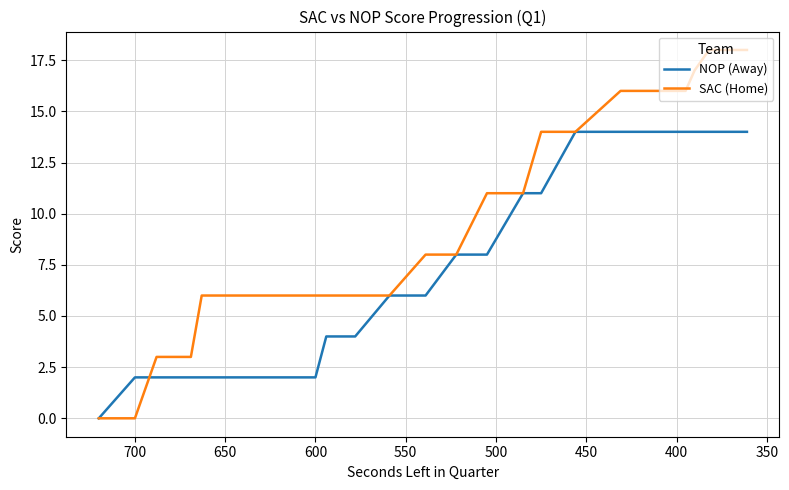

What are all the series names shown in the legend?

NOP (Away), SAC (Home)